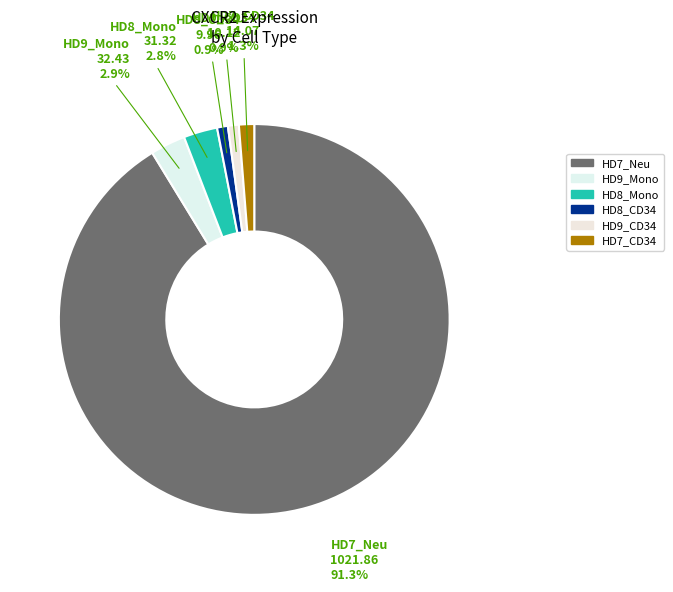

Count the number of slices in the pie.

6